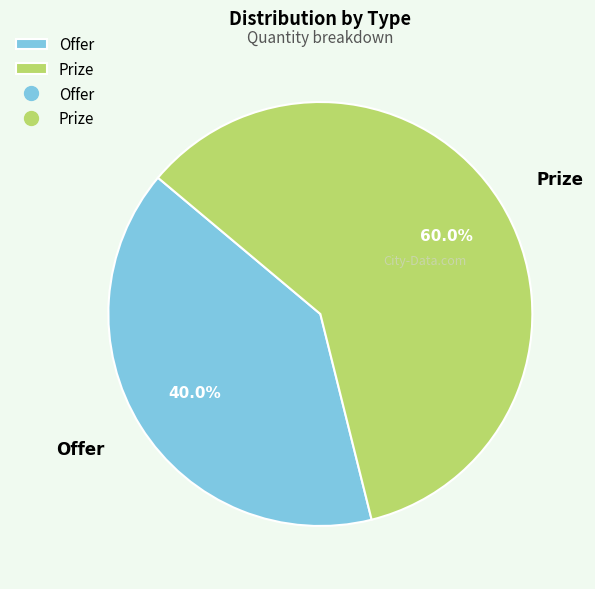

How many segments does this pie chart have?

2